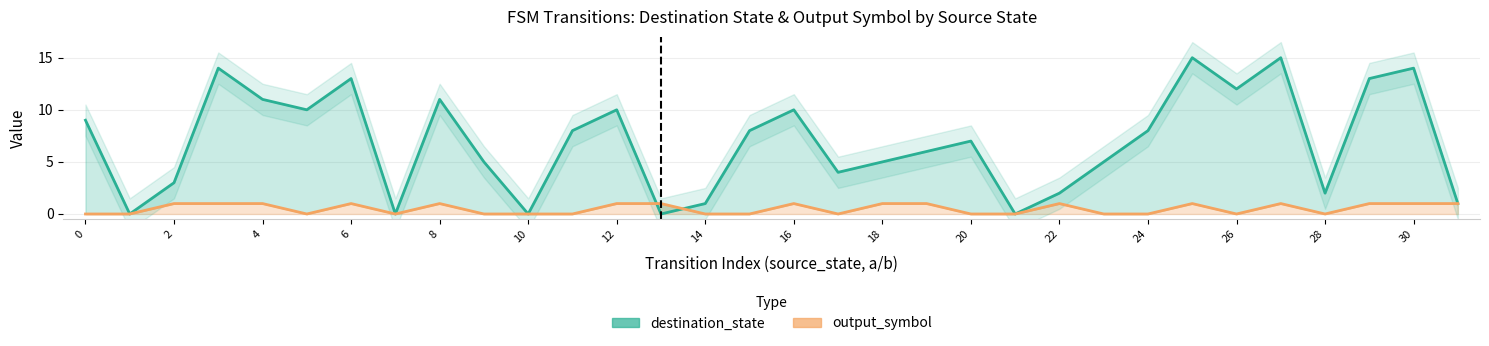

How many output_symbol values are between 0 and 1?

32